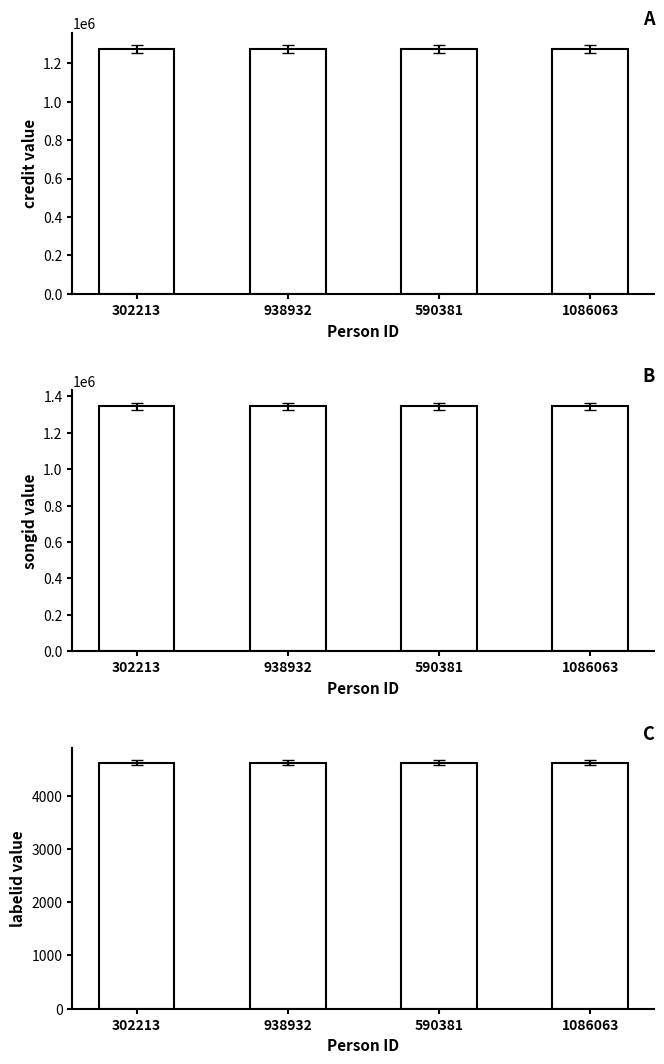

What is the average value of the credit series?

1272763